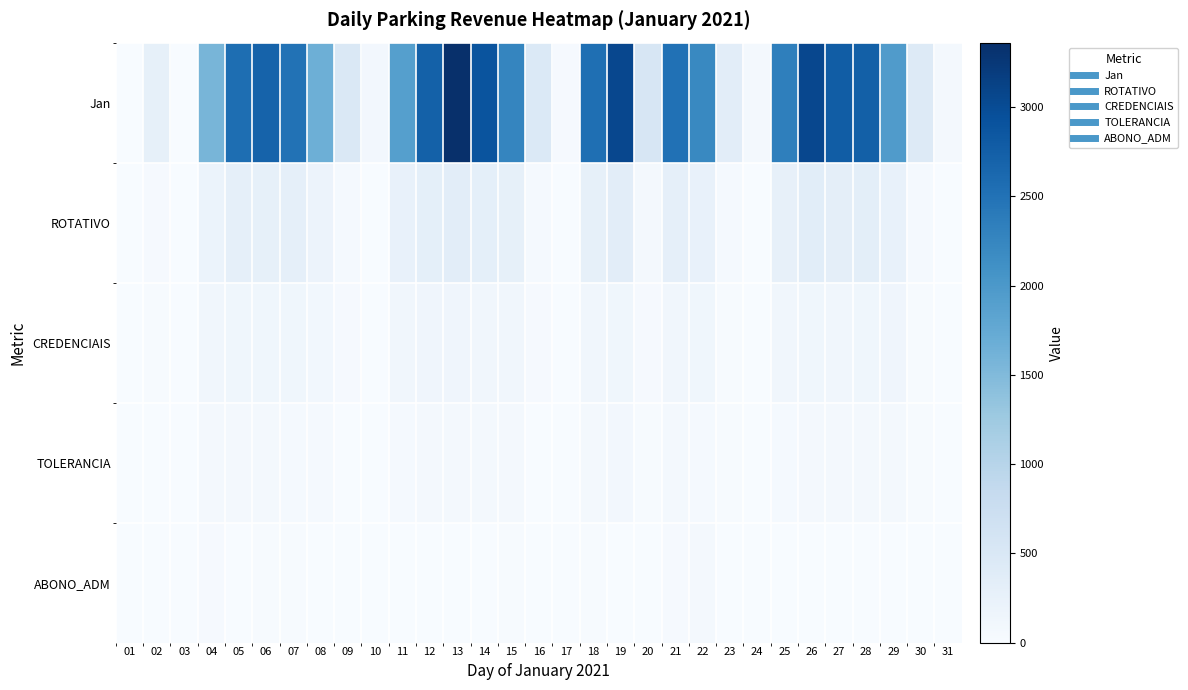

Reading left to right, transcribe all the data shown in this chart.

Jan: 01=0	02=278	03=0	04=1566	05=2555	06=2705	07=2500	08=1656	09=483	10=89	11=1893	12=2724	13=3362	14=2892	15=2251	16=466	17=29	18=2537	19=3058	20=535	21=2513	22=2218	23=348	24=62	25=2327	26=3052	27=2777	28=2739	29=1953	30=425	31=57
ROTATIVO: 01=1	02=38	03=2	04=208	05=299	06=280	07=293	08=194	09=49	10=5	11=238	12=315	13=352	14=306	15=276	16=47	17=5	18=283	19=349	20=62	21=299	22=261	23=46	24=7	25=270	26=355	27=325	28=334	29=248	30=41	31=5
CREDENCIAIS: 01=2	02=16	03=6	04=112	05=119	06=127	07=126	08=93	09=30	10=6	11=110	12=140	13=139	14=118	15=113	16=27	17=4	18=117	19=125	20=33	21=111	22=119	23=23	24=4	25=112	26=123	27=111	28=119	29=137	30=26	31=8
TOLERANCIA: 01=1	02=10	03=2	04=64	05=60	06=62	07=51	08=40	09=10	10=2	11=49	12=58	13=61	14=57	15=70	16=10	17=4	18=54	19=80	20=17	21=63	22=50	23=17	24=4	25=50	26=61	27=68	28=70	29=66	30=15	31=2
ABONO_ADM: 01=0	02=0	03=0	04=37	05=0	06=18	07=18	08=0	09=0	10=0	11=11	12=11	13=9	14=0	15=24	16=0	17=0	18=24	19=9	20=0	21=30	22=55	23=0	24=0	25=9	26=0	27=9	28=9	29=0	30=0	31=0